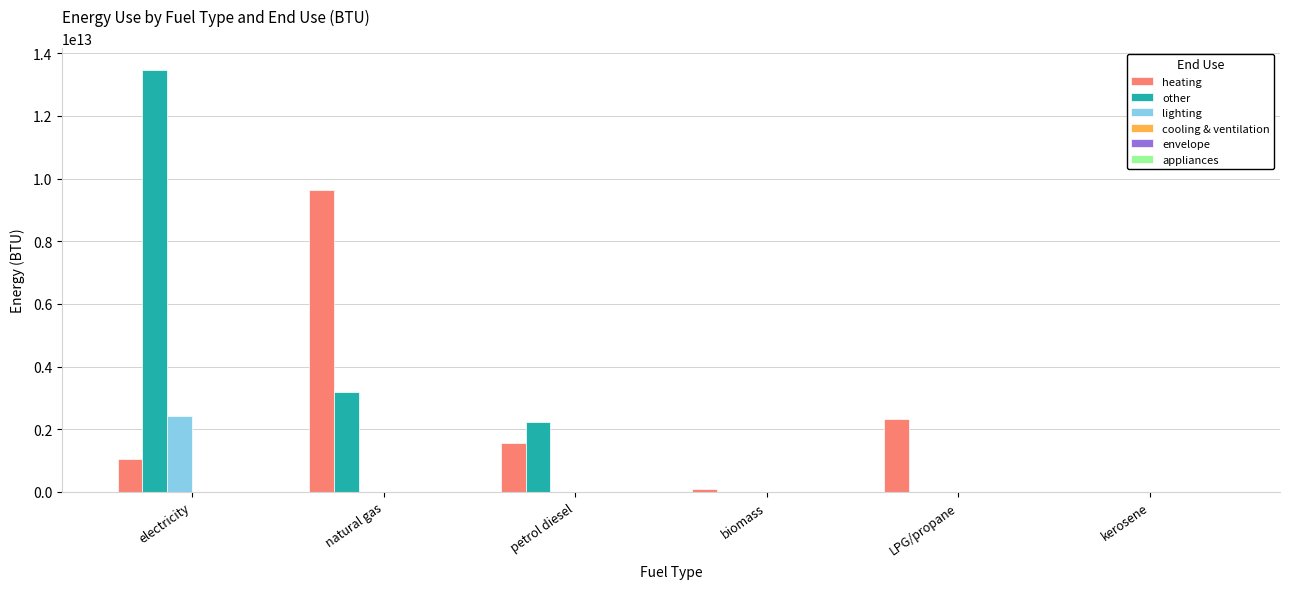

Is the value of lighting at biomass greater than the value of other at petrol diesel?

No